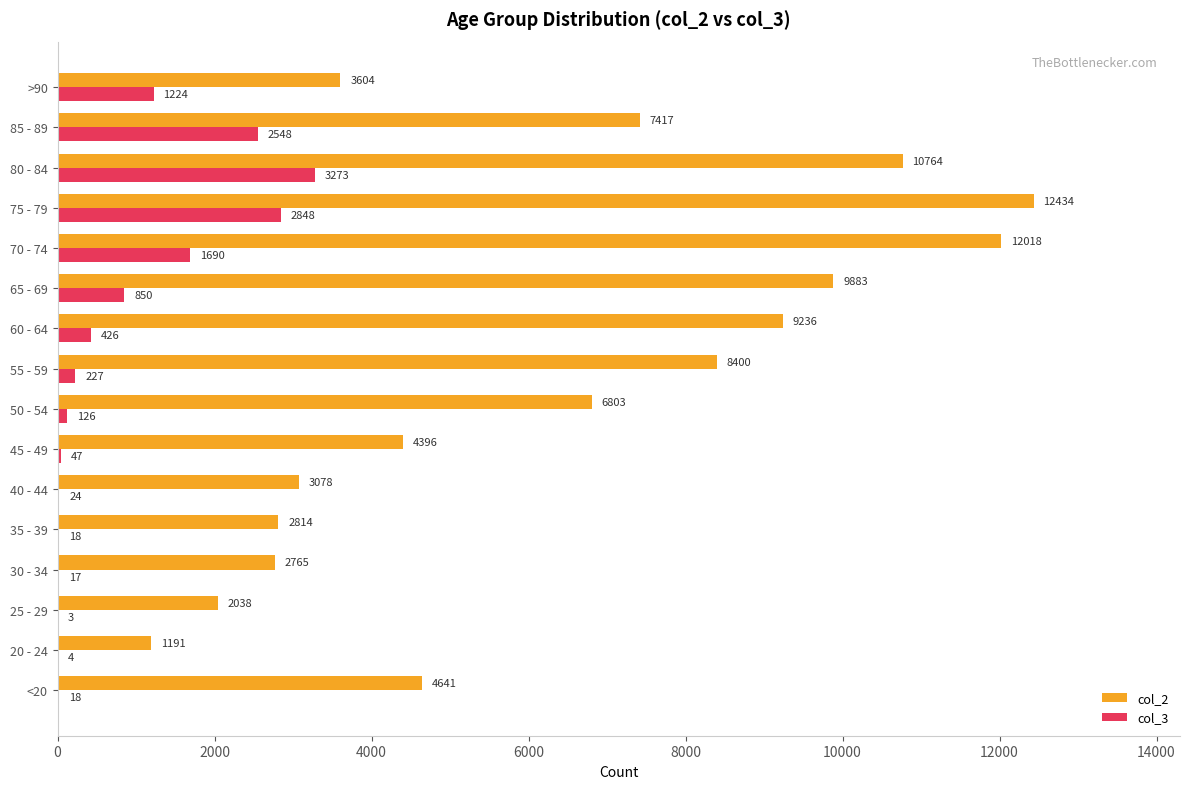

Which series has the largest total across all categories?

col_2